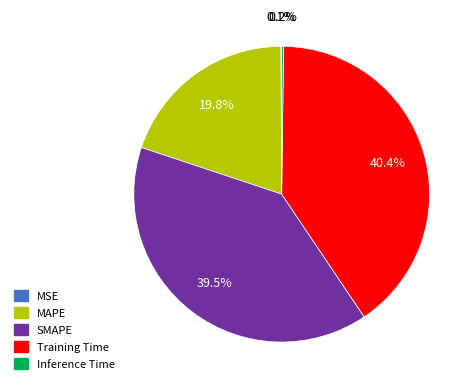

To the nearest percent, what is the difference between the largest and smallest slice percentages?

40%